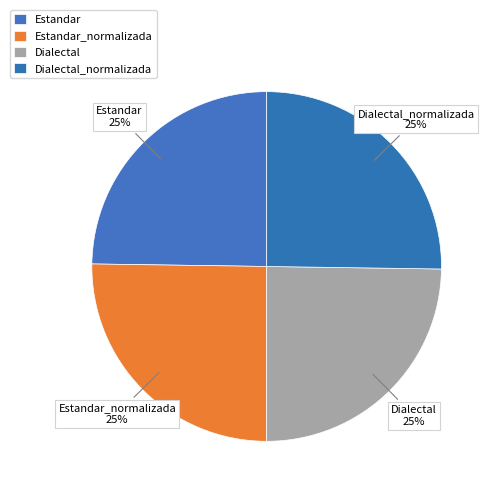

How many segments does this pie chart have?

4